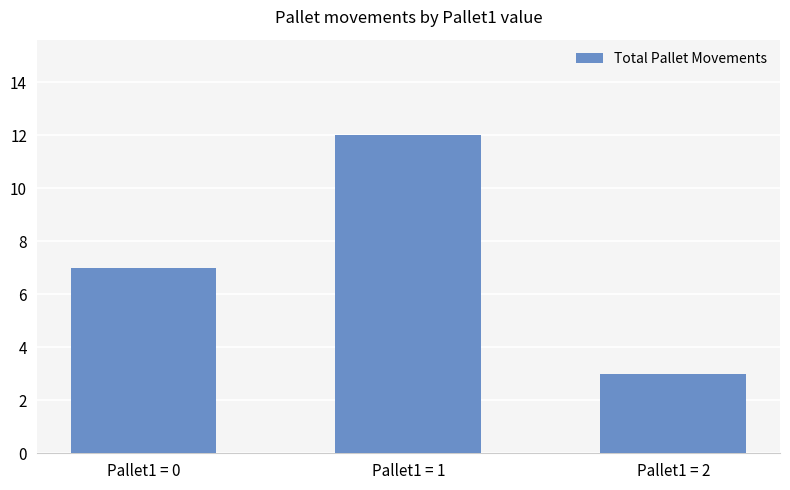

Which category has the lowest value across all series?

Pallet1 = 2